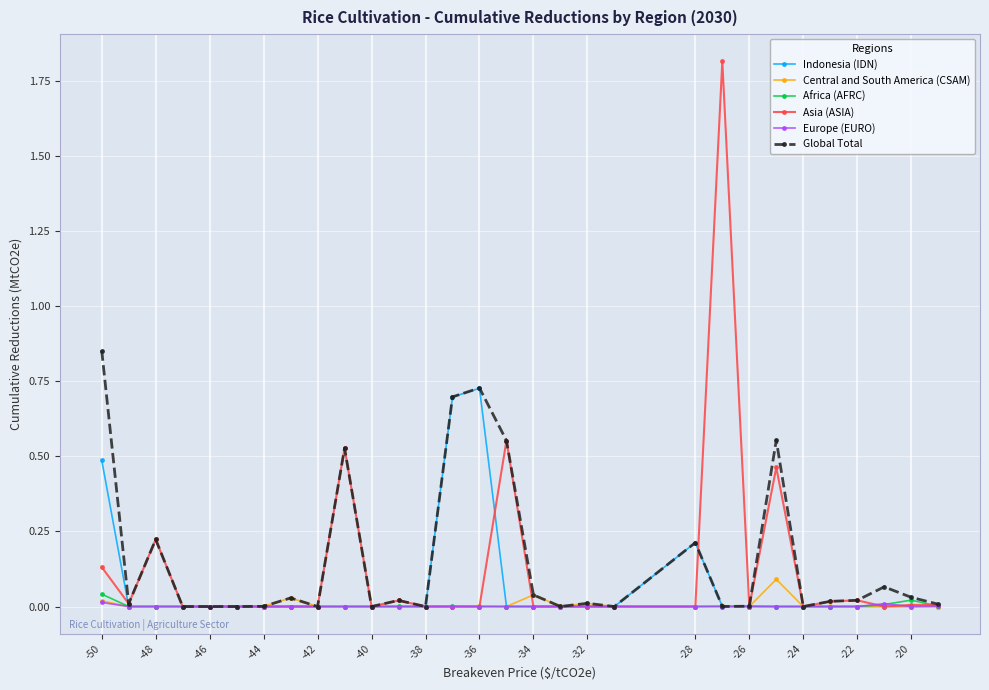

True or false: Asia (ASIA) has more than 2 interior local peaks.

True